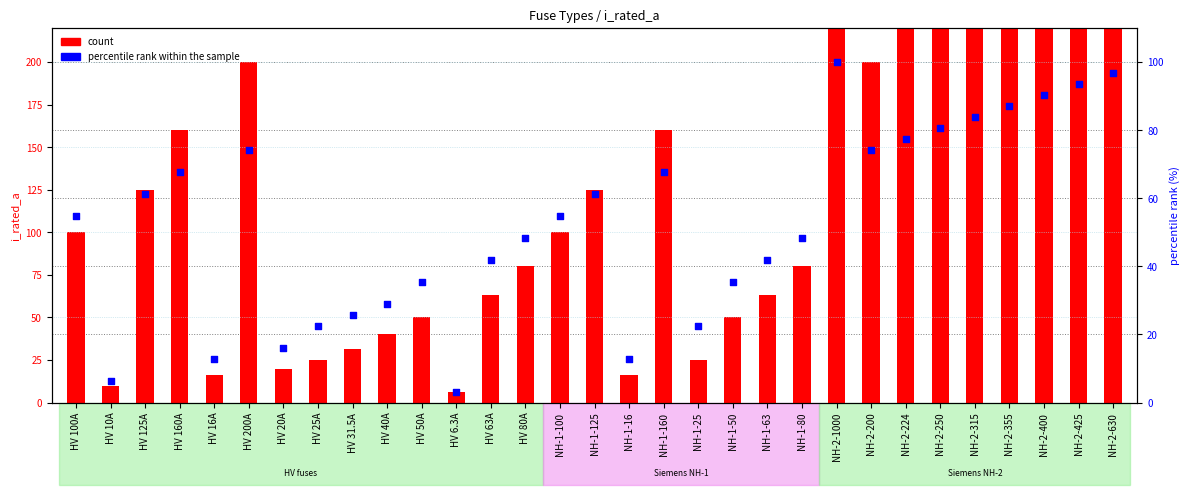

What is the total value across all series at NH-1-25?

47.6